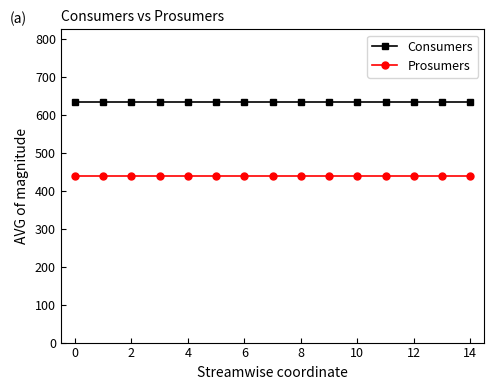

What is the value of the Prosumers point at the 5th from the left?

440